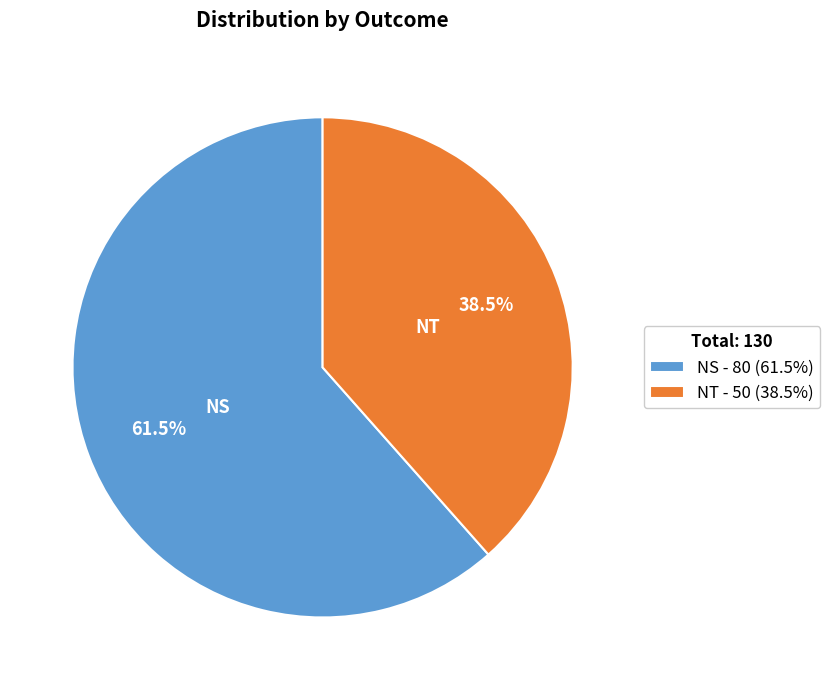

Which category has the smallest portion of the pie?

NT